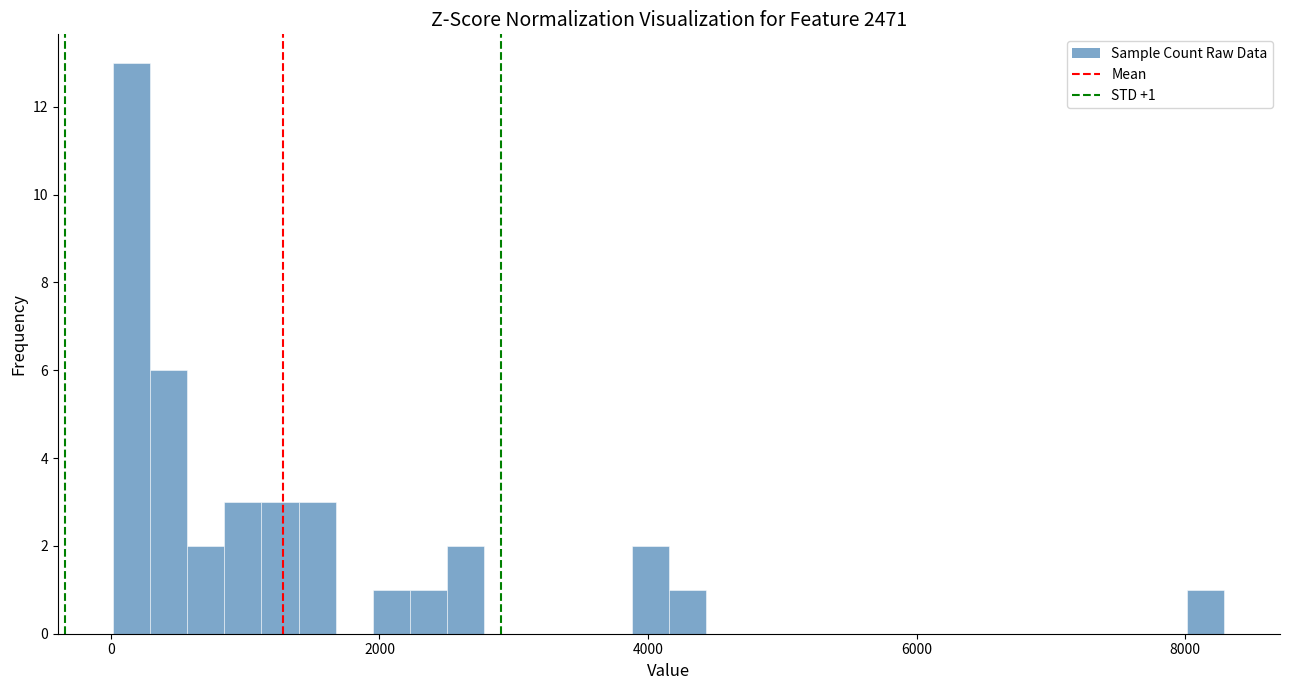

Read against the x-axis, roughly where is the centre of the tallest bar?

200